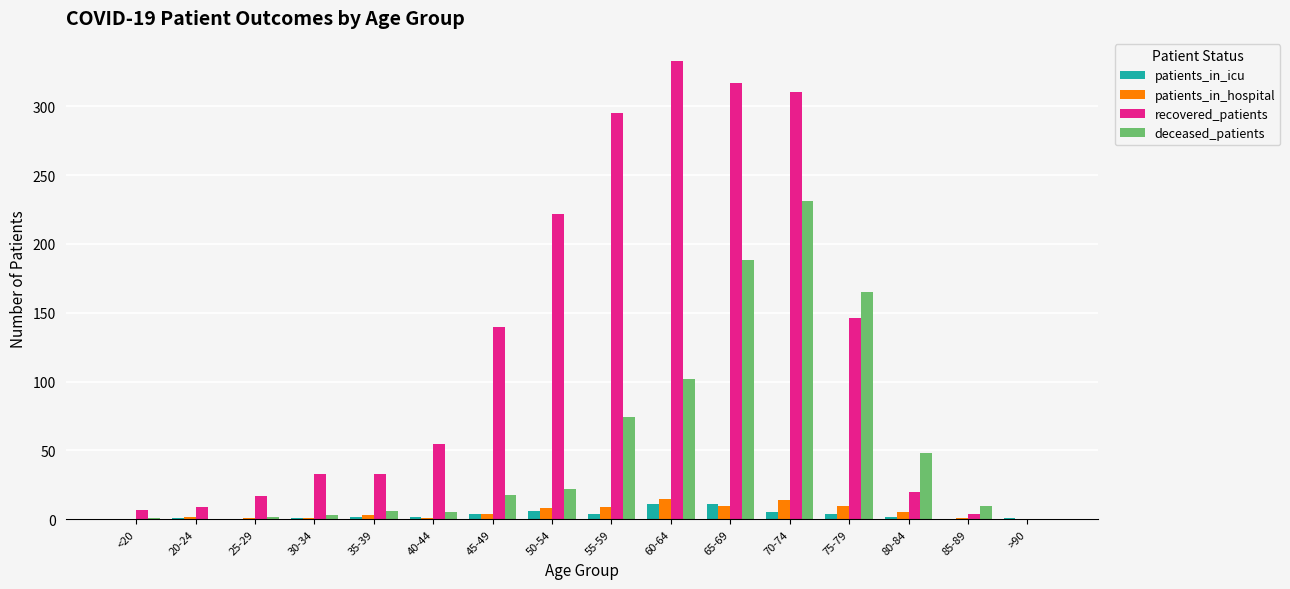

Is it true that deceased_patients equals 368 at 70-74?

False